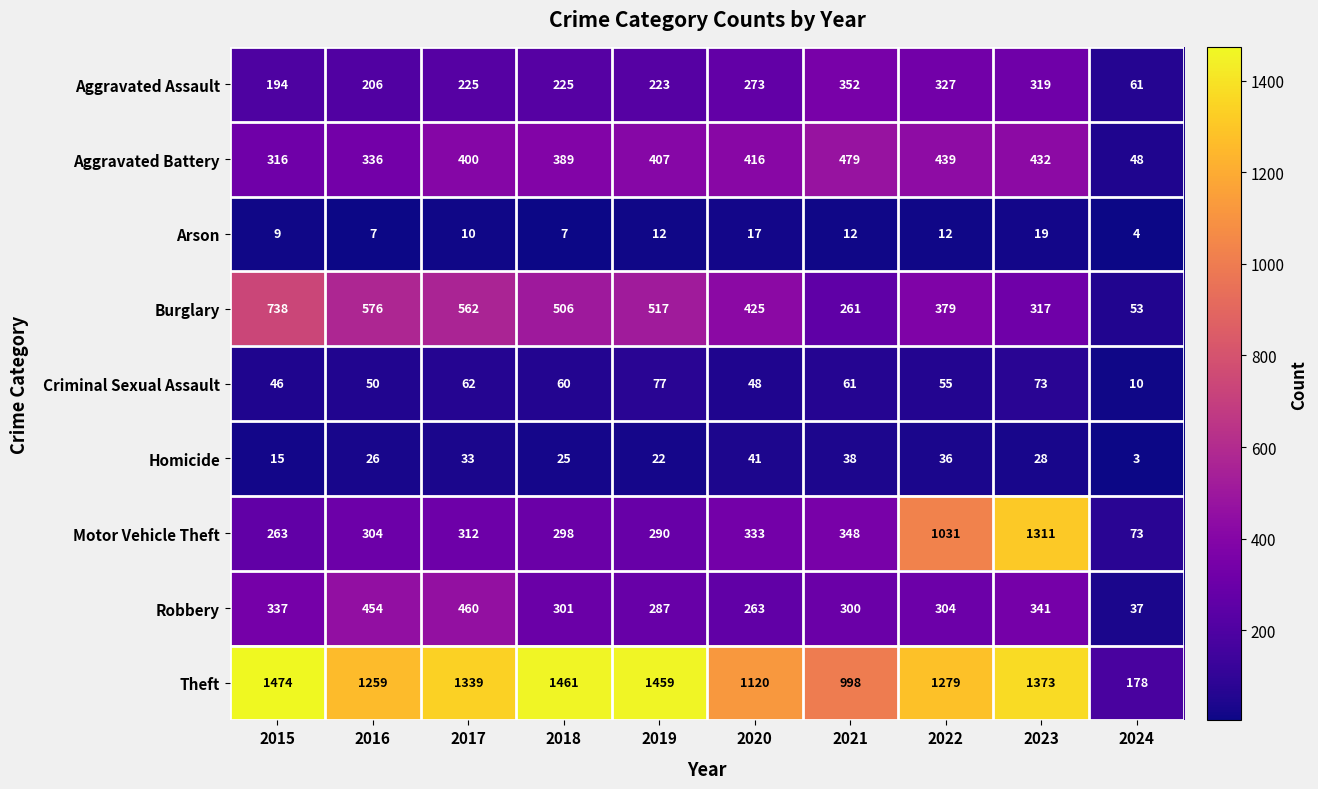

What is the sum of the Burglary values at 2020 and 2016?

1001